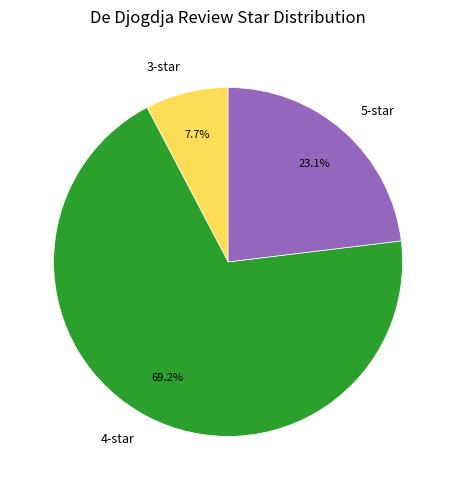

How many segments does this pie chart have?

3